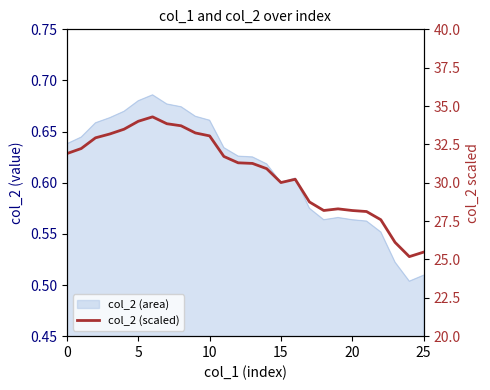

How many values exceed 31?

14